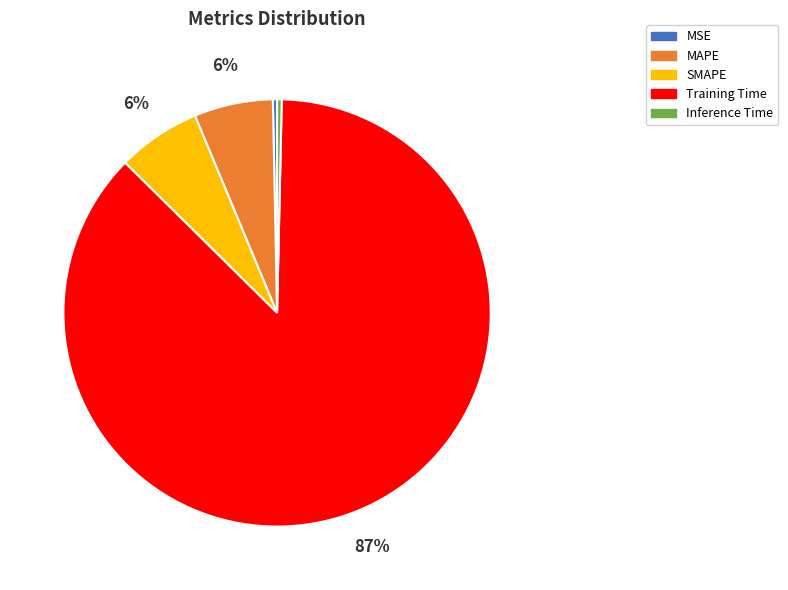

Combined, do SMAPE and MAPE account for over 50%?

No